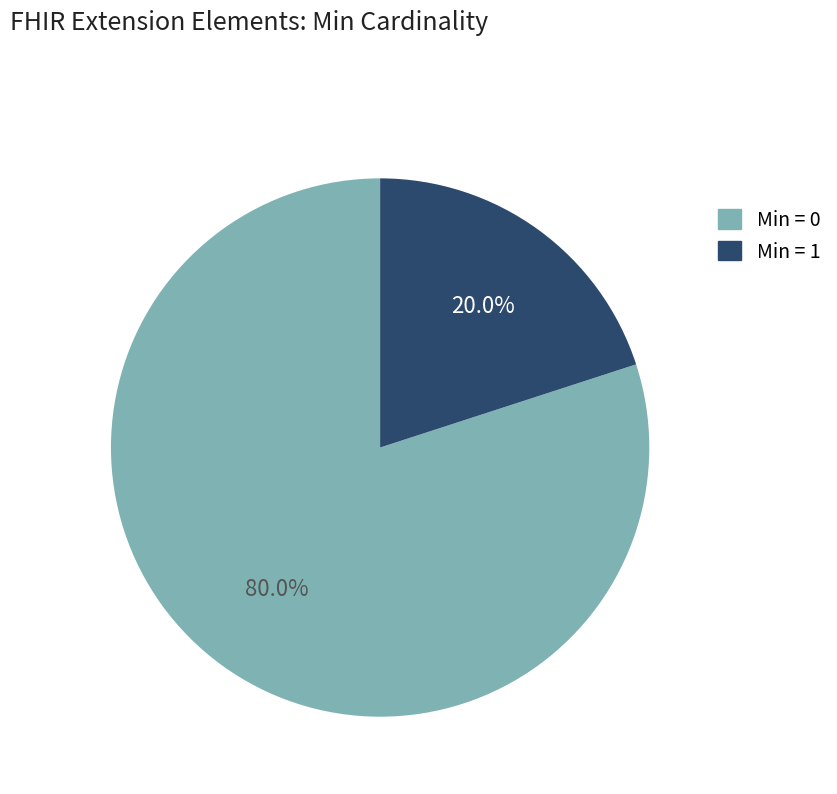

Between Min = 1 and Min = 0, which is larger?

Min = 0